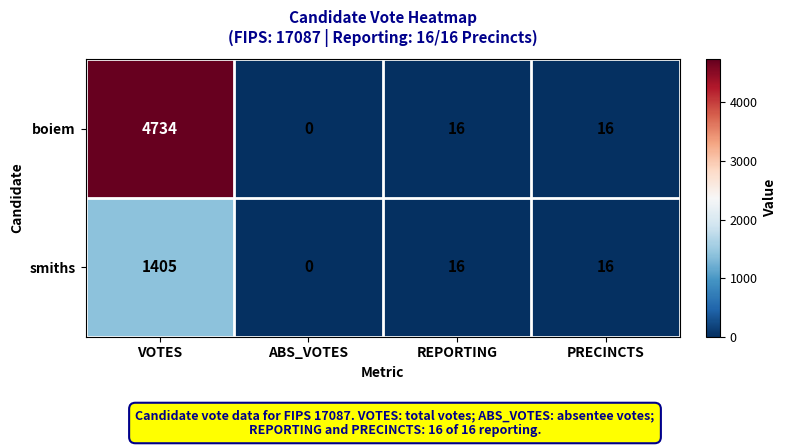

Rank the series by their maximum value, from lowest to highest.

smiths, boiem